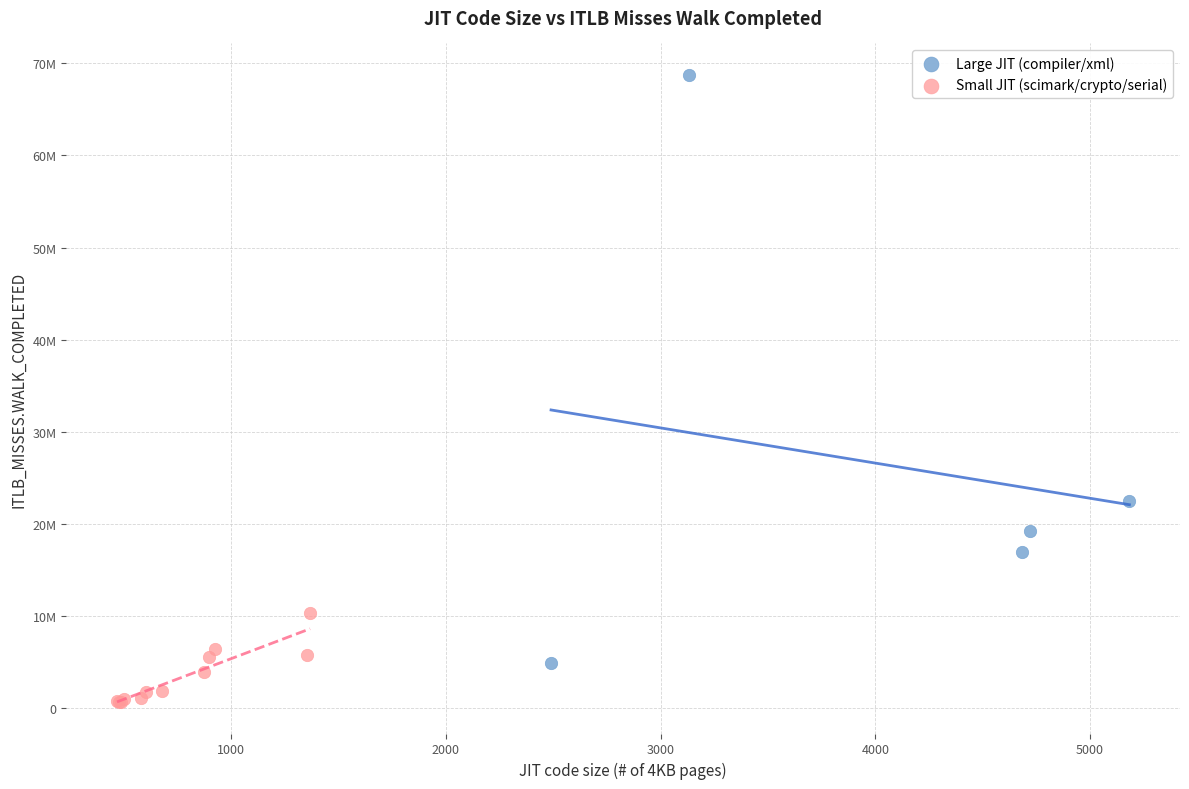

What are all the series names shown in the legend?

Large JIT (compiler/xml), Small JIT (scimark/crypto/serial)